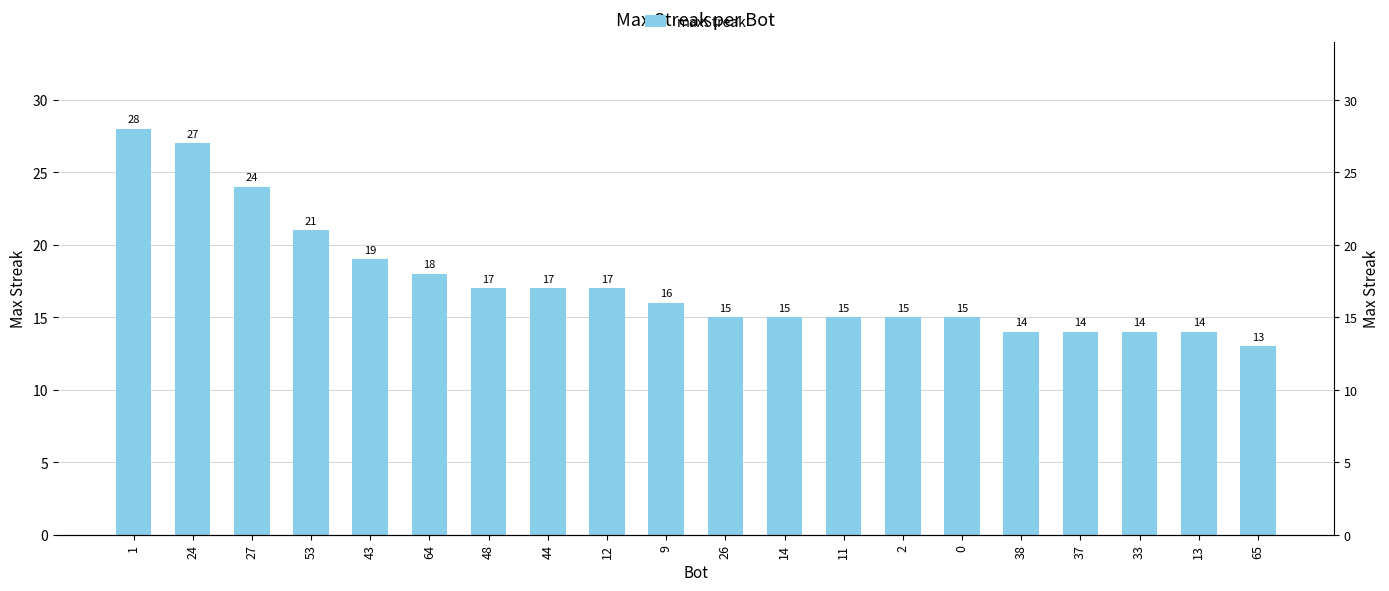

Which label corresponds to the largest value in the chart?

1